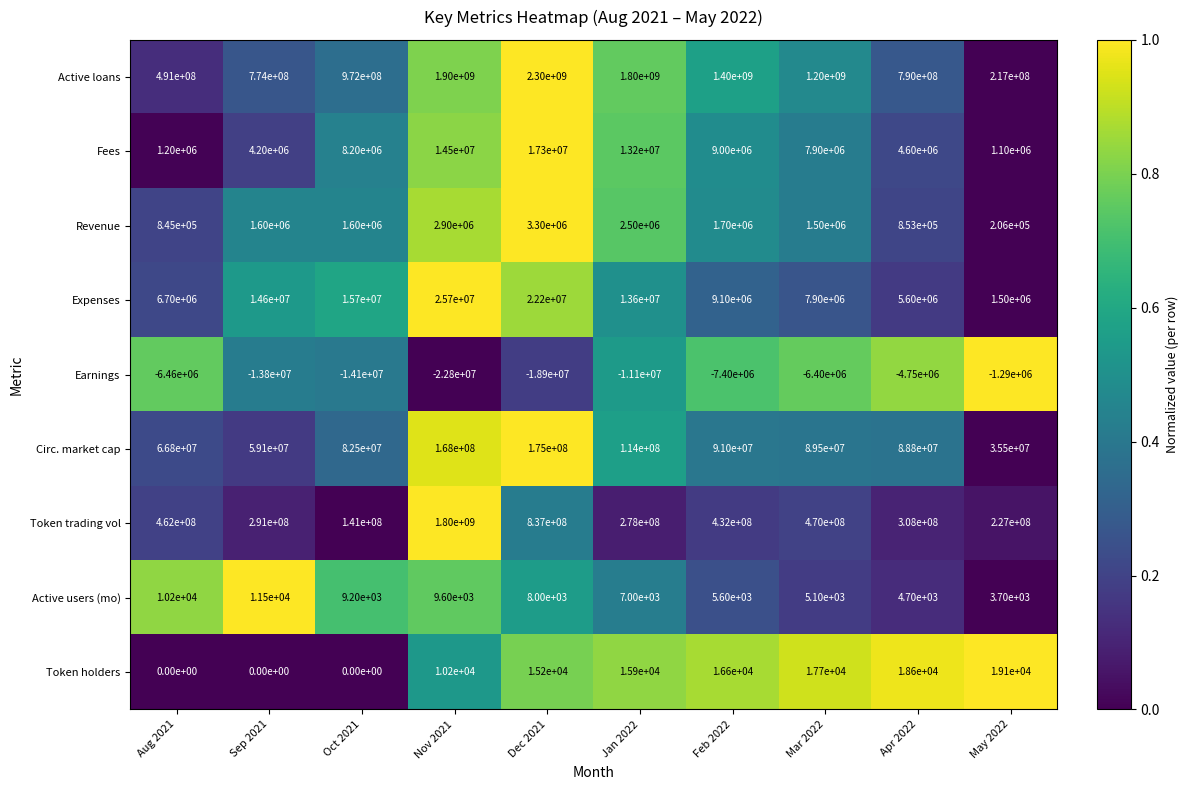

List the series in order of their peak value, highest first.

Active loans, Token trading vol, Circ. market cap, Expenses, Fees, Revenue, Token holders, Active users (mo), Earnings